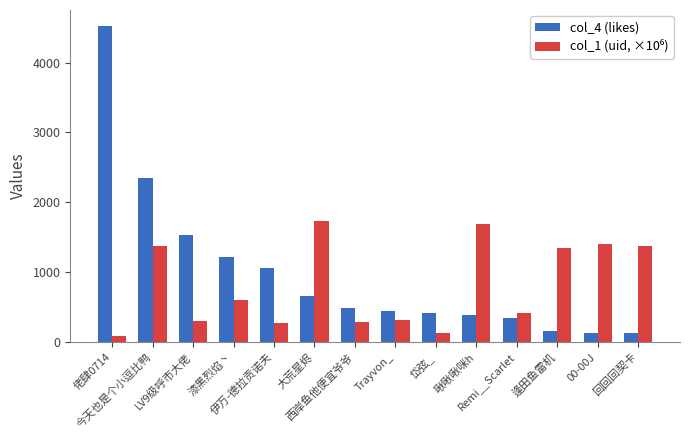

What is the label of the 12th bar from the right?

LV9级呼市大佬